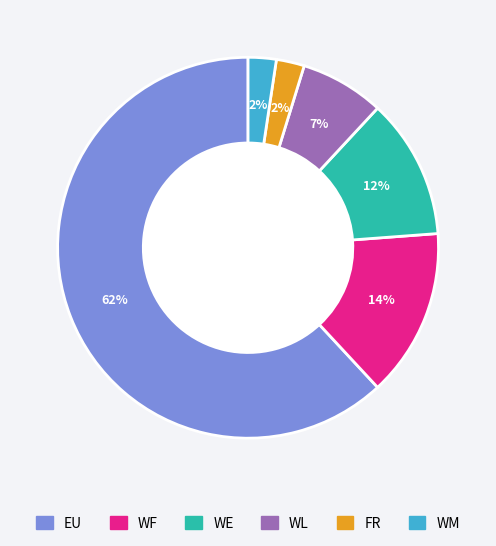

To the nearest percent, what is the difference between the FR and WF slice percentages?

12%